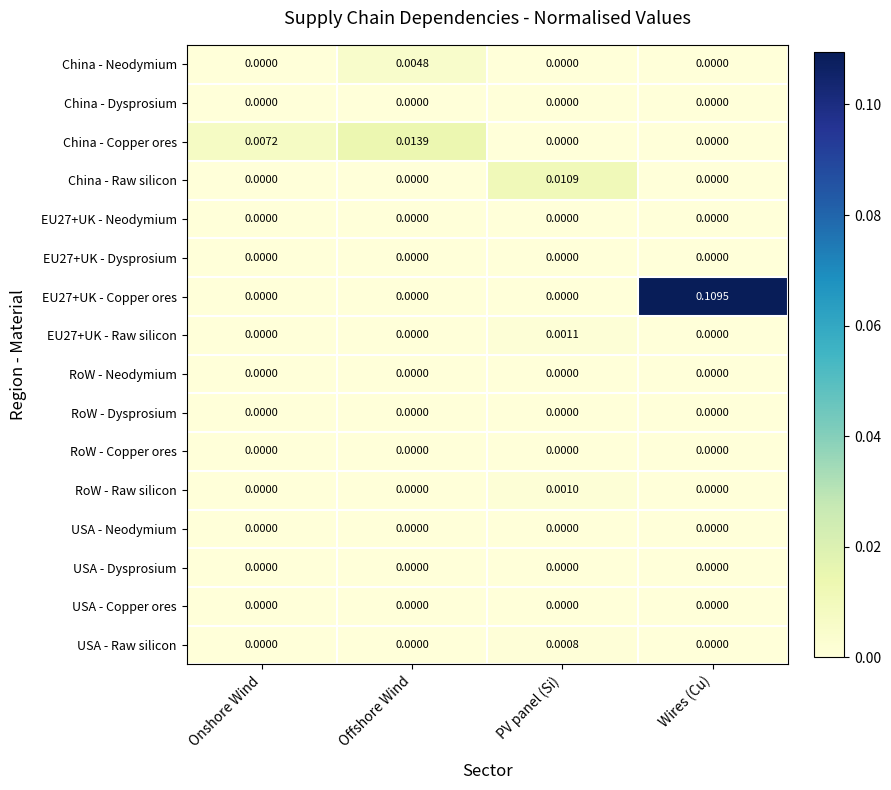

At how many categories does at least one series exceed 0?

4